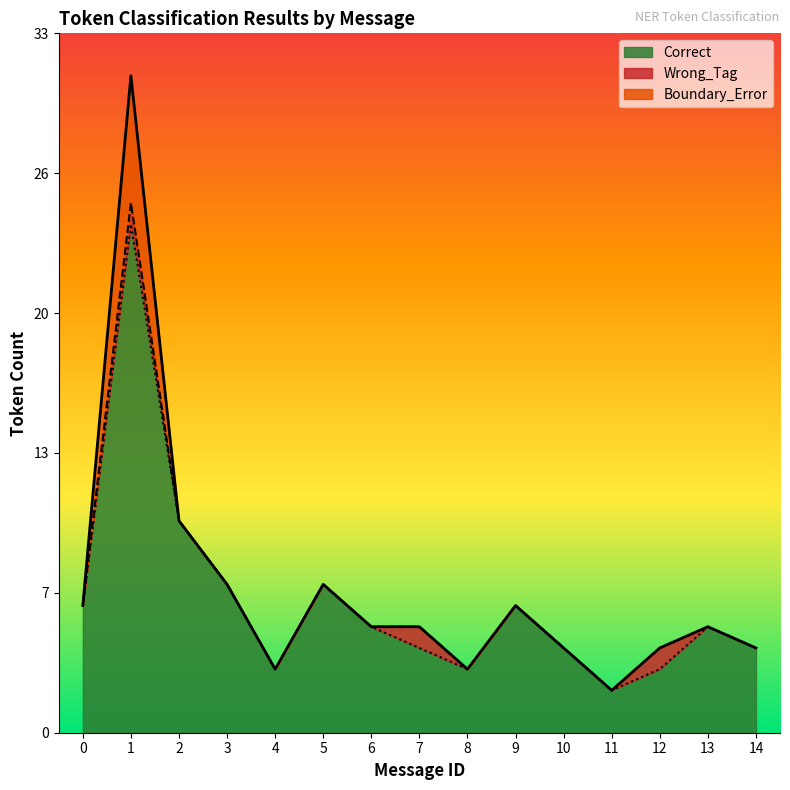

What is the difference between the second highest and minimum values in the Correct series?

8